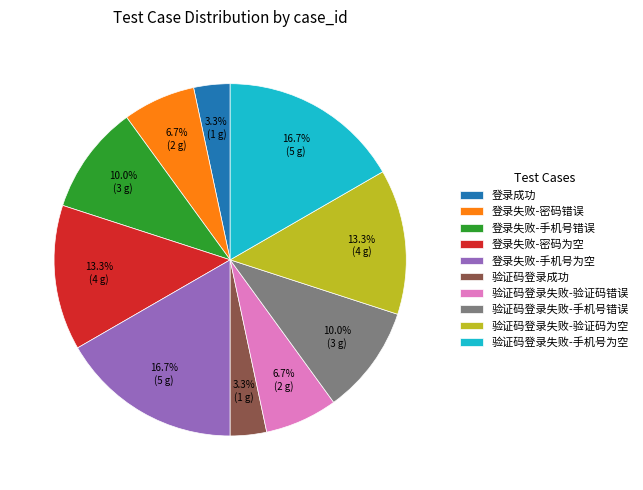

Count the number of slices in the pie.

10